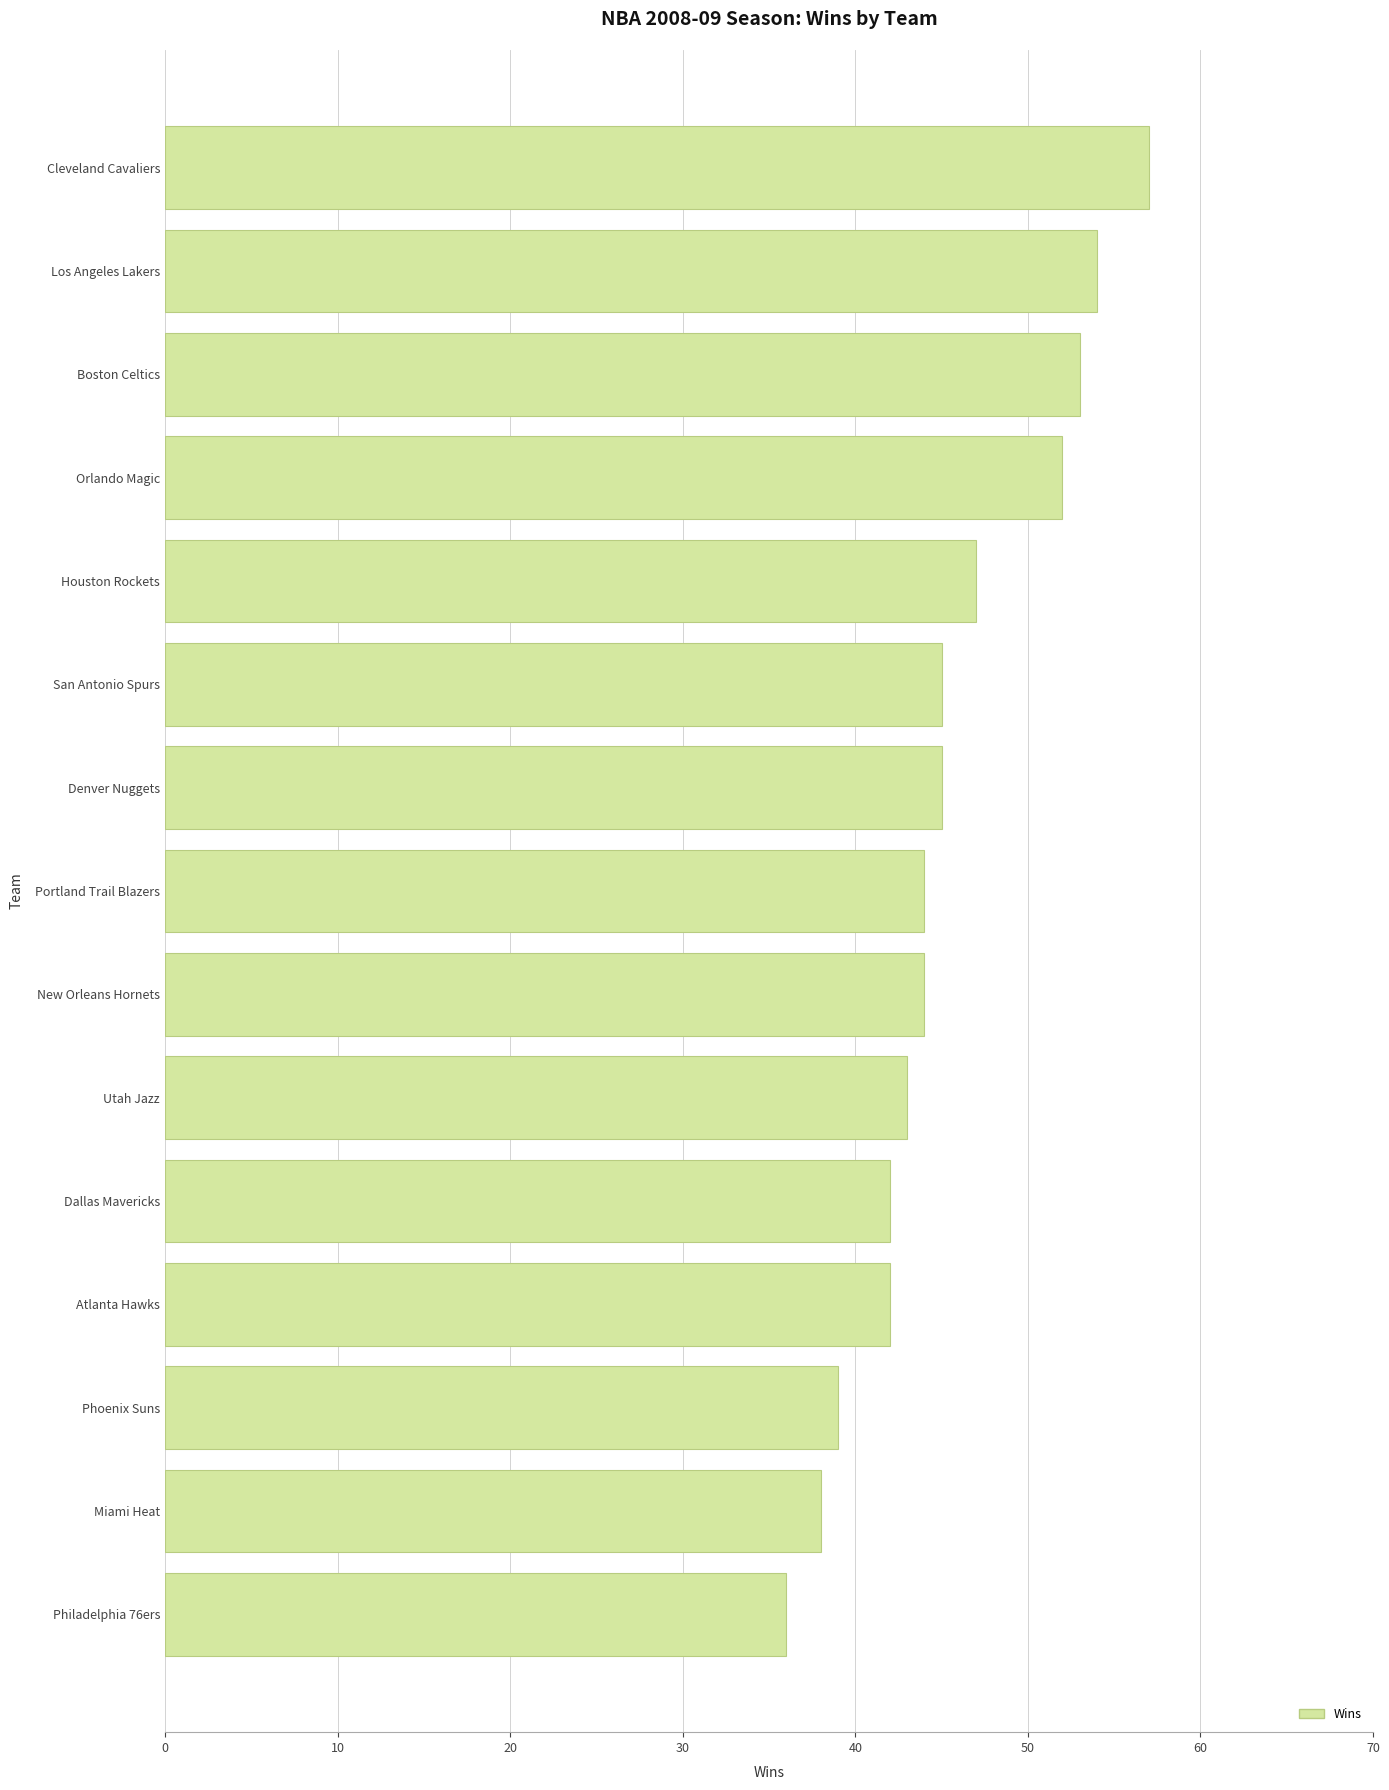

What is the approximate value at Portland Trail Blazers, to the nearest 10?

40